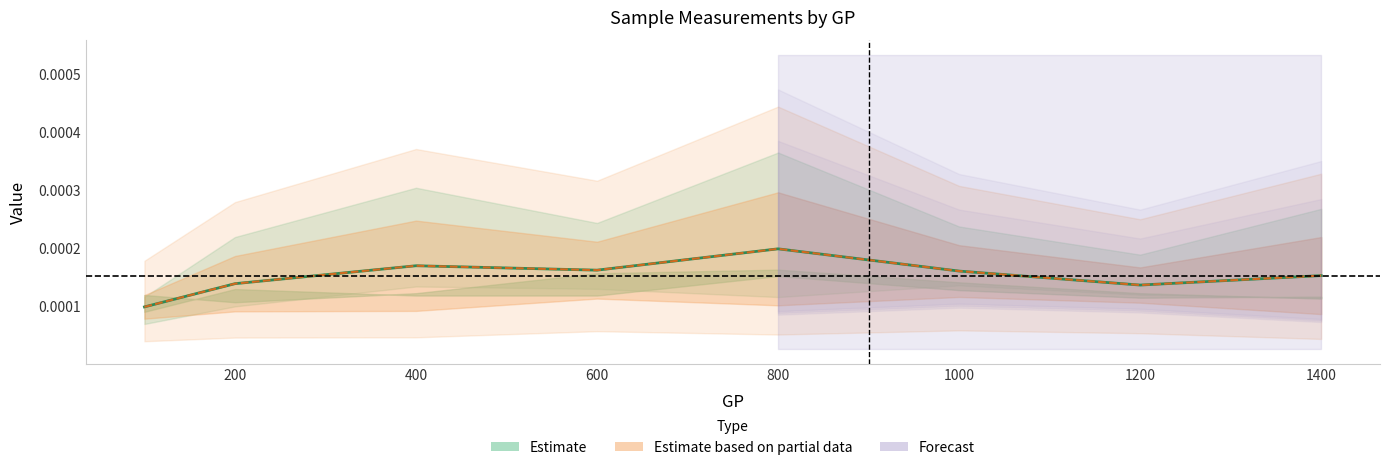

True or false: Mean has a value of 0.0 at 400.

True